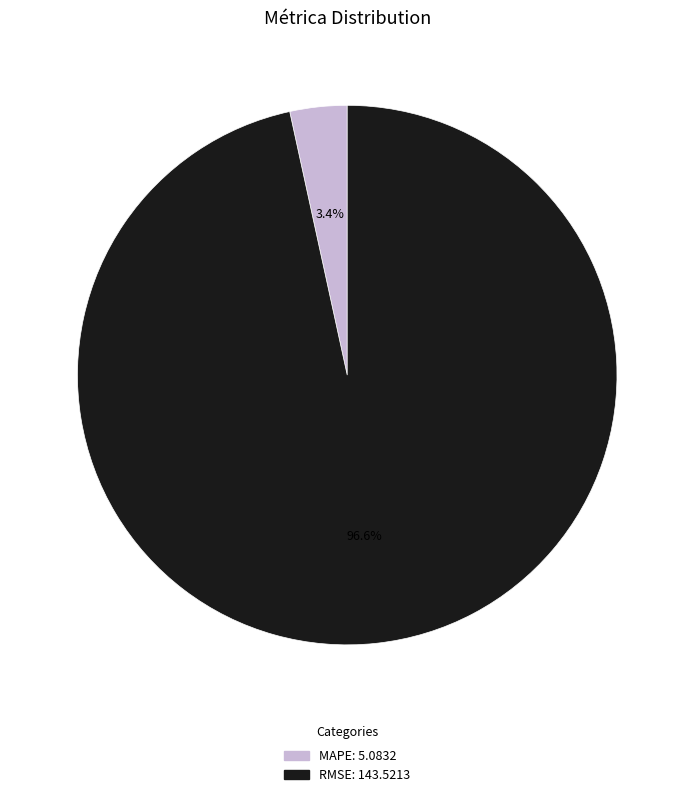

To the nearest percent, what is the difference between the RMSE and MAPE slice percentages?

93%